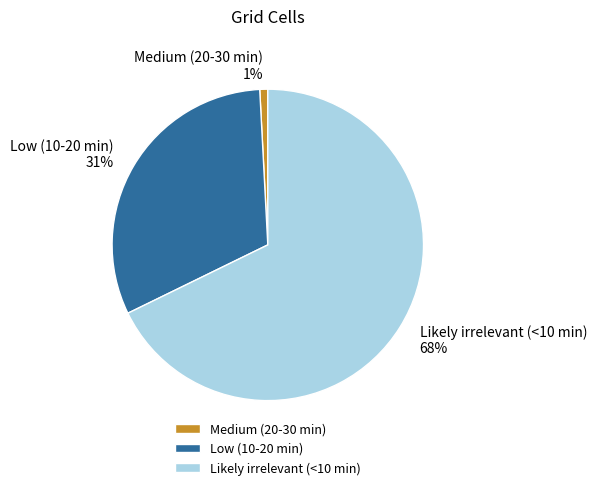

What is the majority slice?

Likely irrelevant (<10 min)